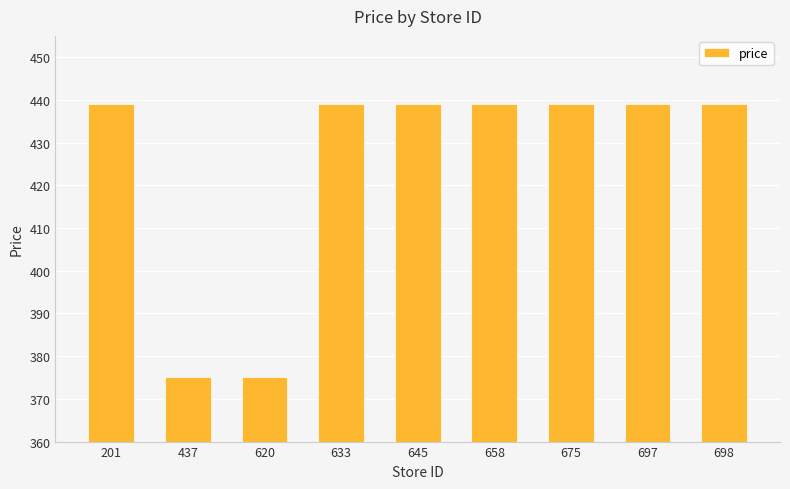

What is the difference between the maximum and minimum values?

63.8